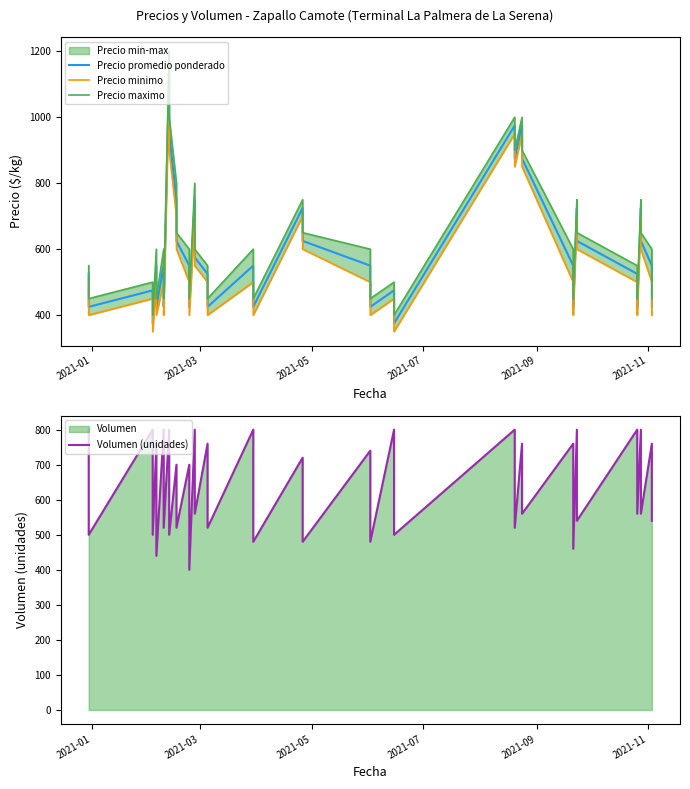

At how many categories does at least one series exceed 508?

32